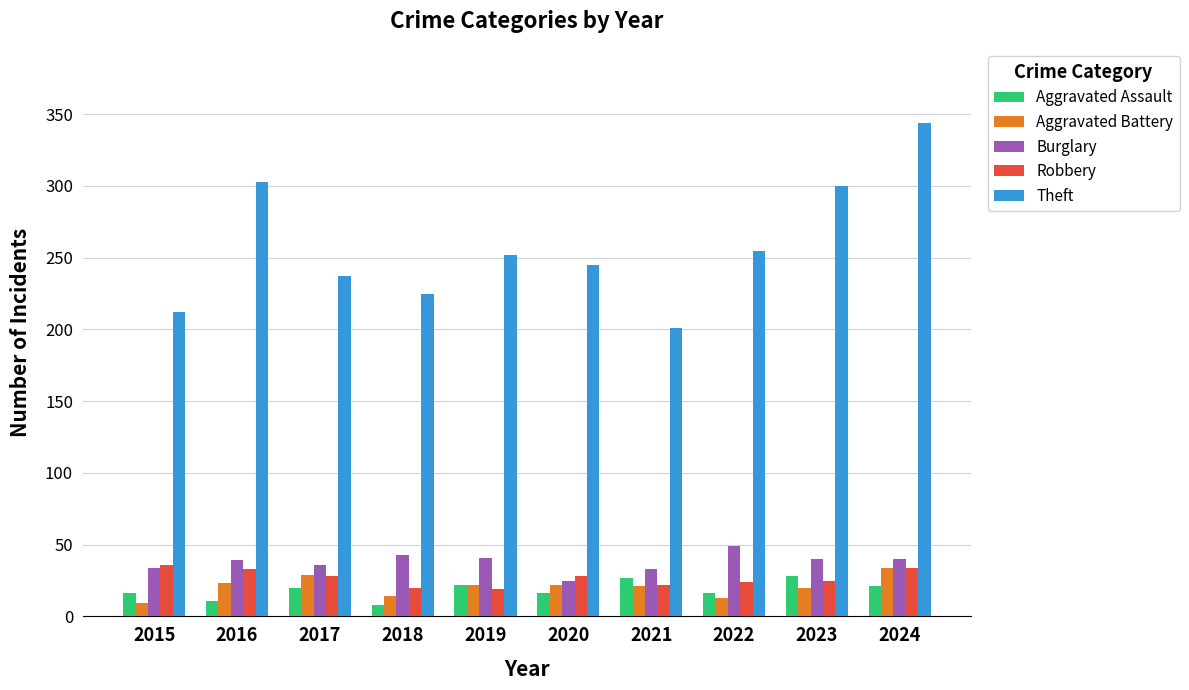

Between 2016 and 2019, which series saw the biggest shift?

Theft